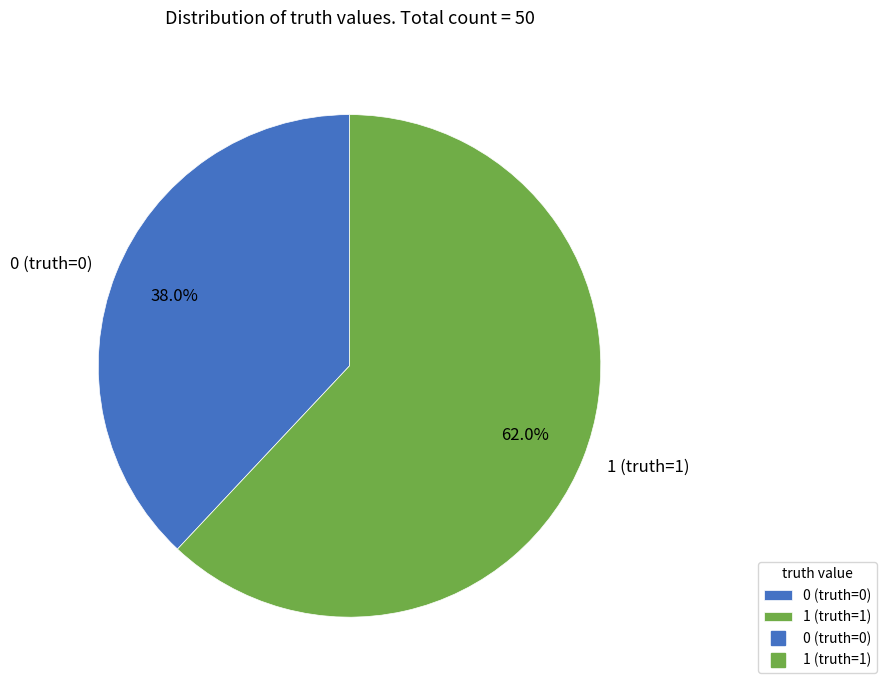

What is the ratio of the value at 0 (truth=0) to the value at 1 (truth=1)?

0.6